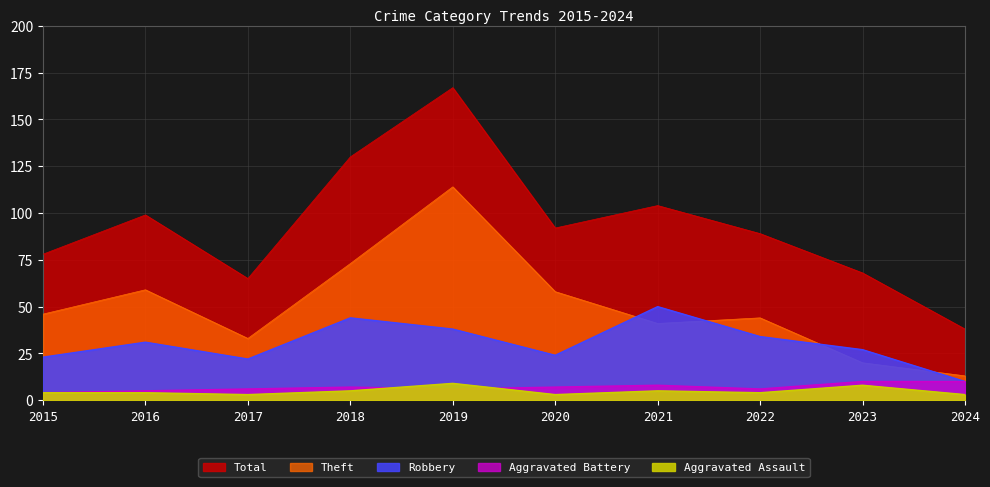

What is the sum of the Theft values at 2019 and 2017?

147